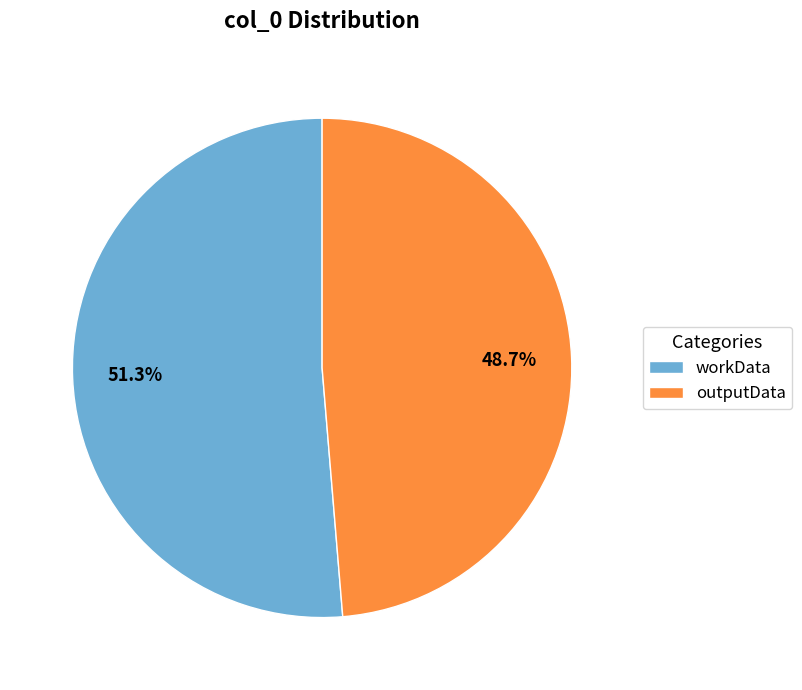

Combined, what portion of the pie is workData and outputData?

100.0%